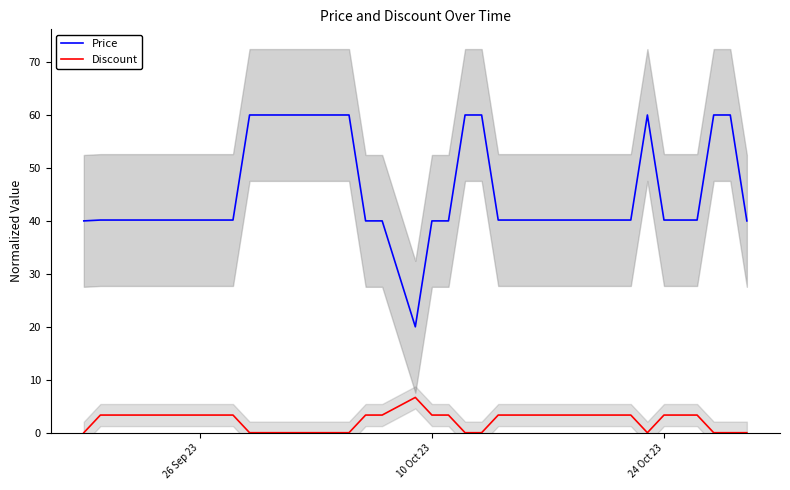

True or false: Discount and Price cross at least once.

False